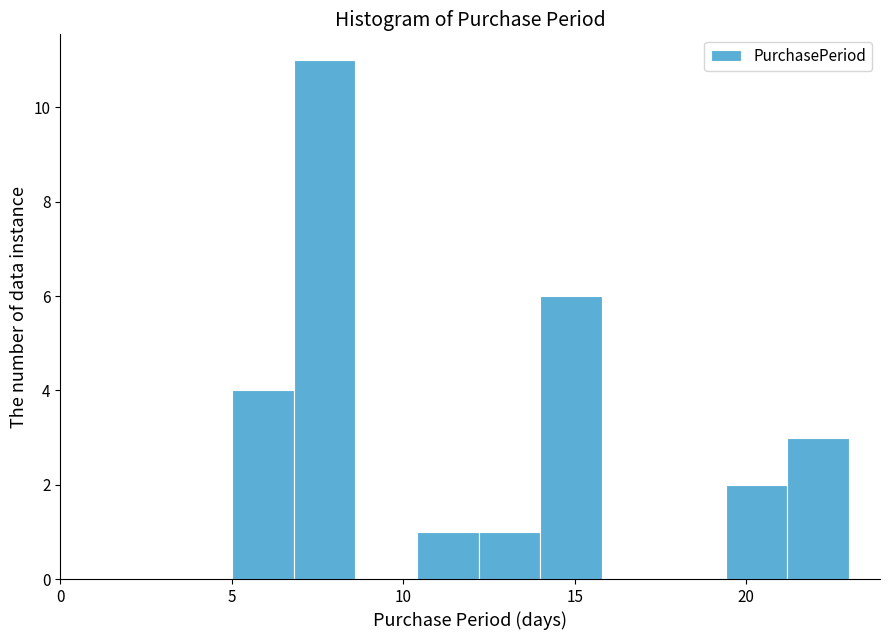

Read against the x-axis, roughly where is the centre of the tallest bar?

7.5